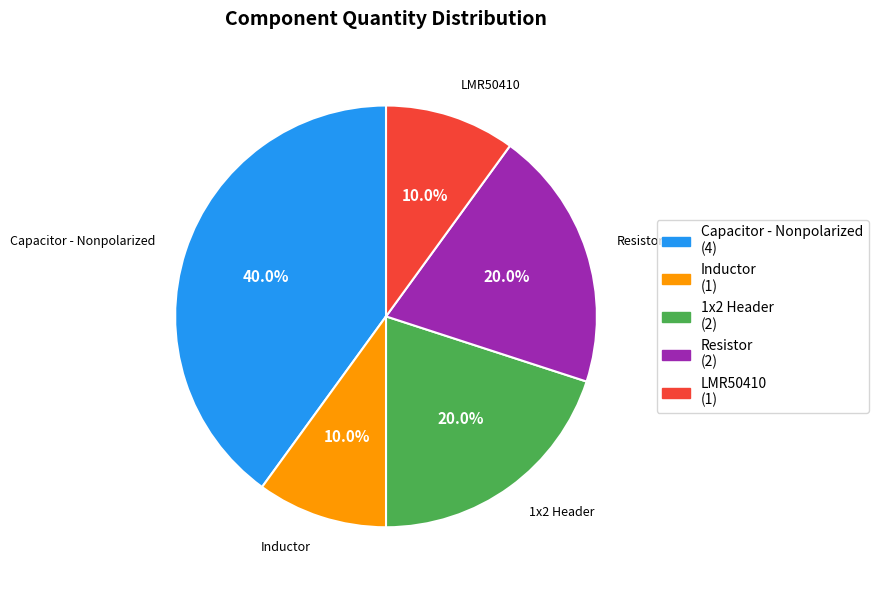

The Resistor slice represents 6% of the pie. True or false?

False